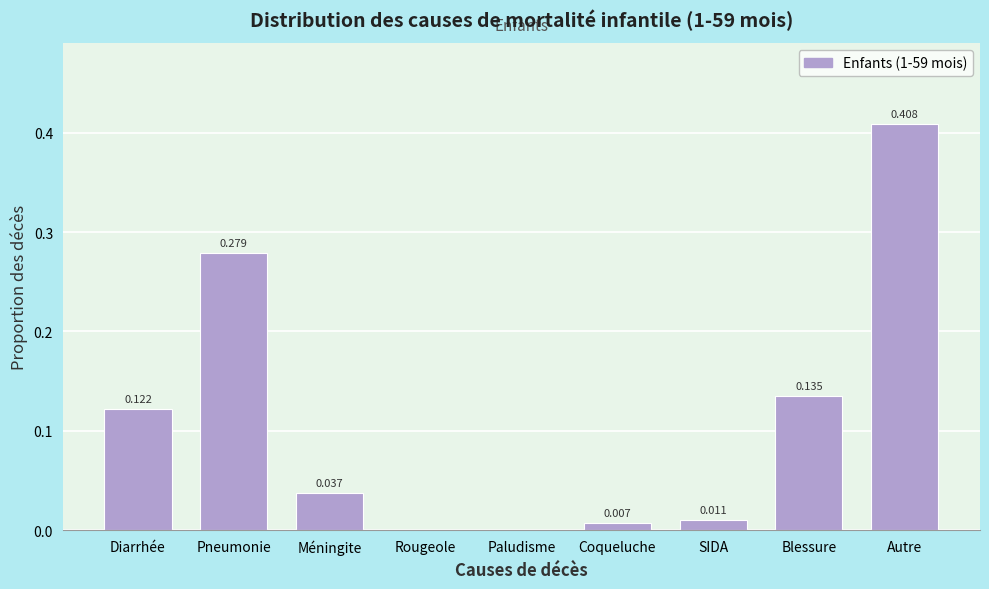

Between Paludisme and Autre, which is larger?

Autre